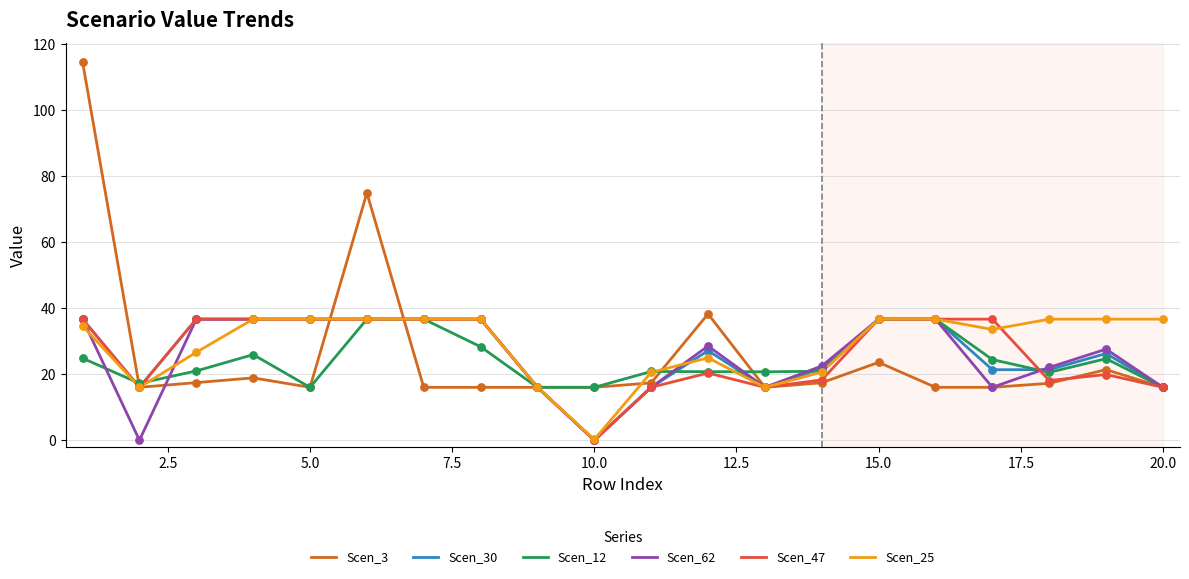

Which series has the largest range (max minus min)?

Scen_3